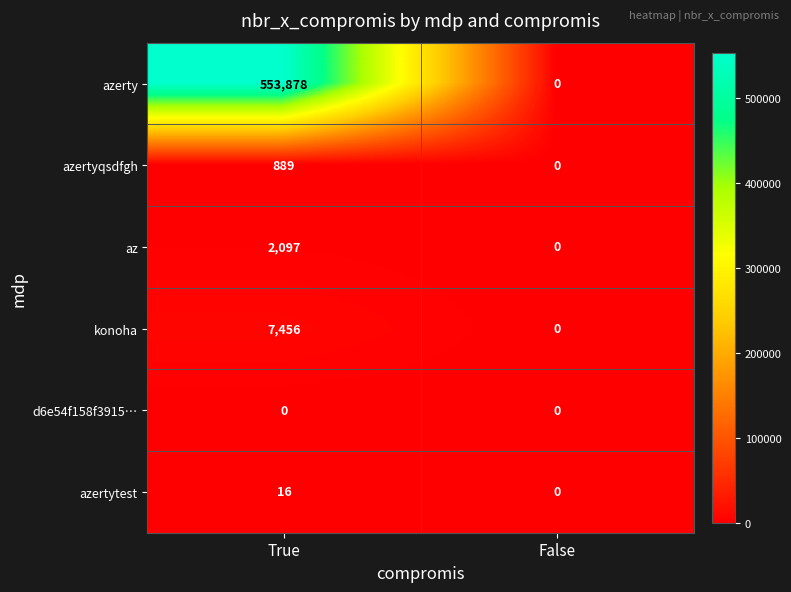

Which series has the widest spread of values?

azerty